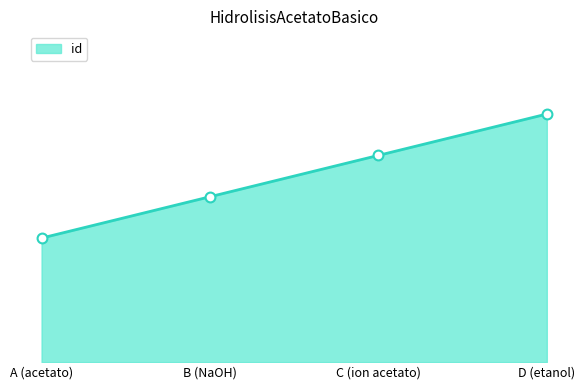

Approximately how many times larger is the value at C (ion acetato) compared to D (etanol)?

0.8